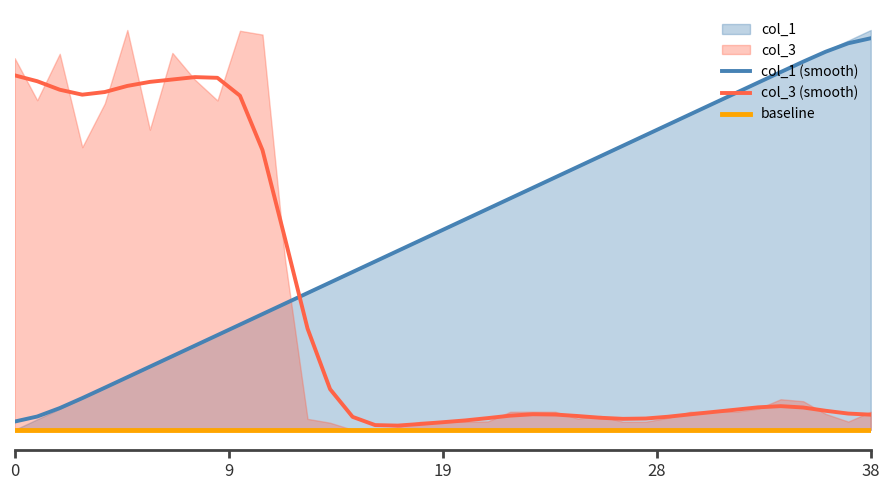

Count the number of categories in the chart.

39